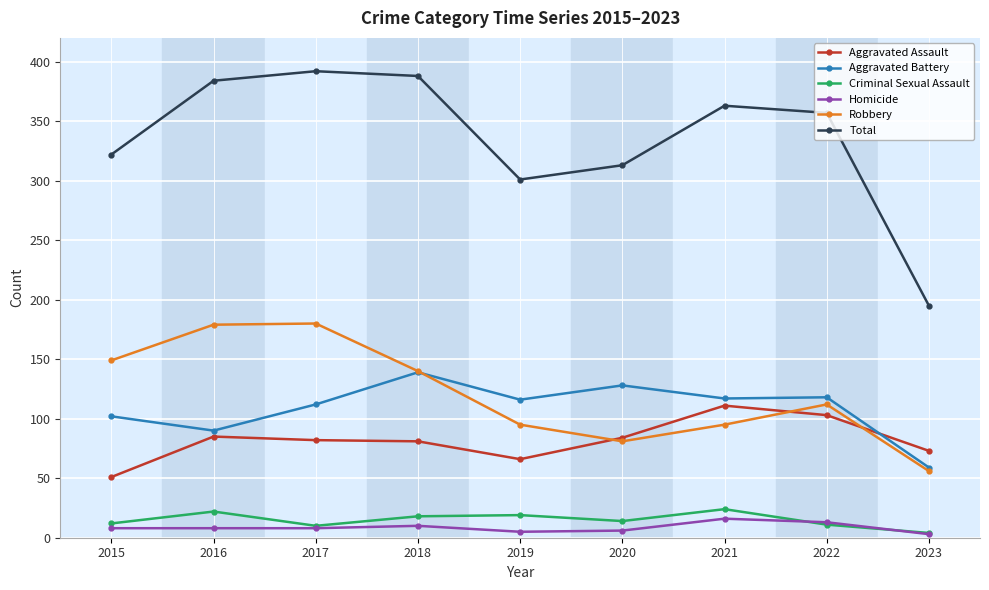

The value of Aggravated Battery at 2023 is 106. True or false?

False